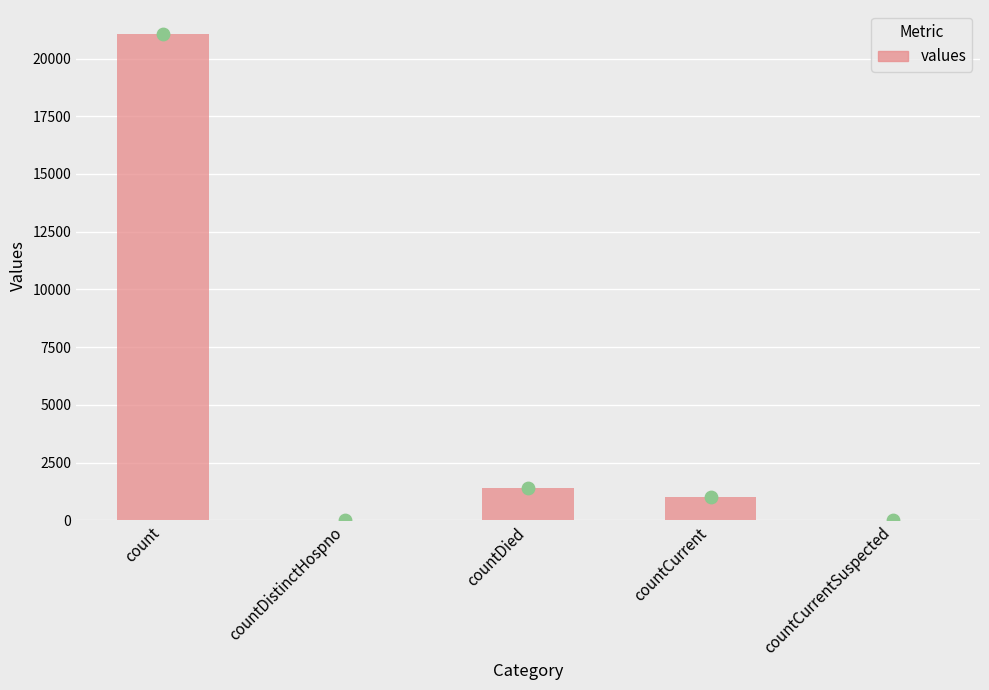

Between countCurrent and countDistinctHospno, which is larger?

countCurrent